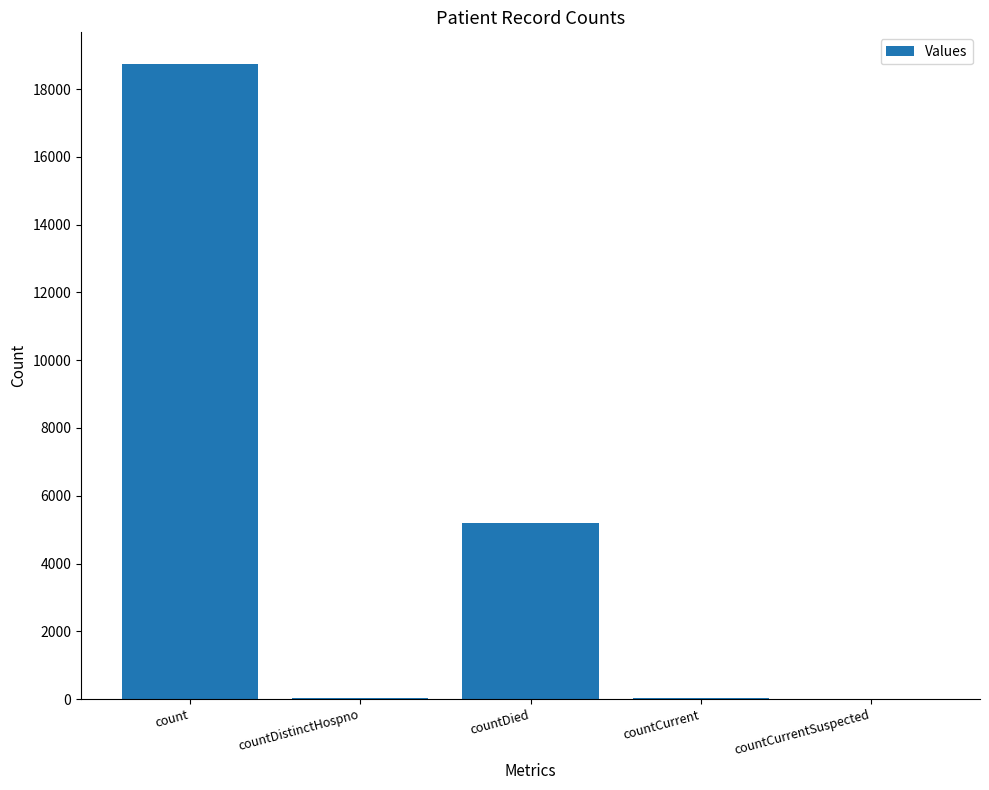

What is the sum of the values at count and countDied?

23920